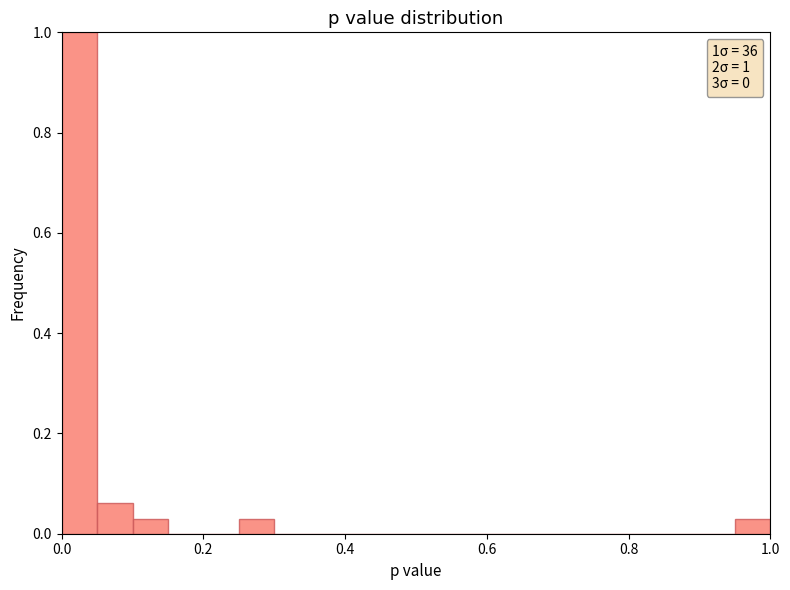

Read against the x-axis, roughly where is the centre of the tallest bar?

0.02